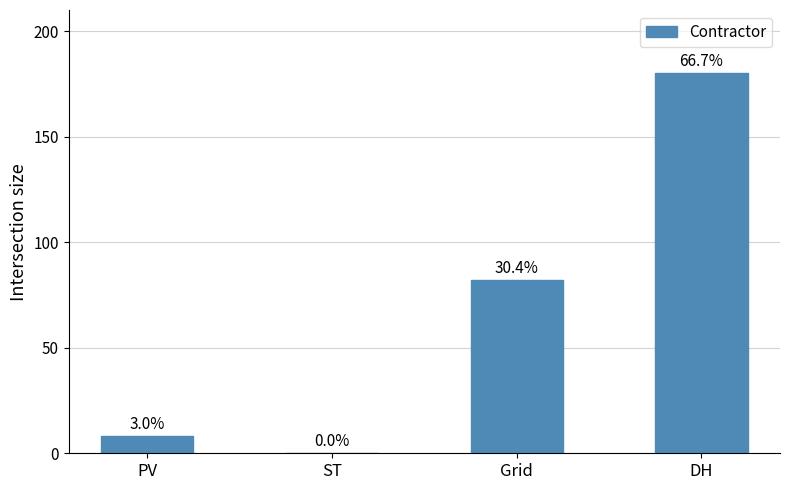

What is the sum of the values at ST and Grid?

82